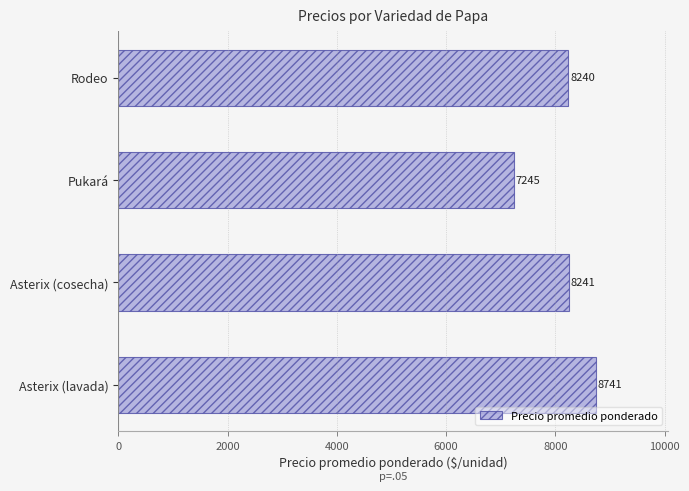

What is the difference between the second highest and minimum values?

996